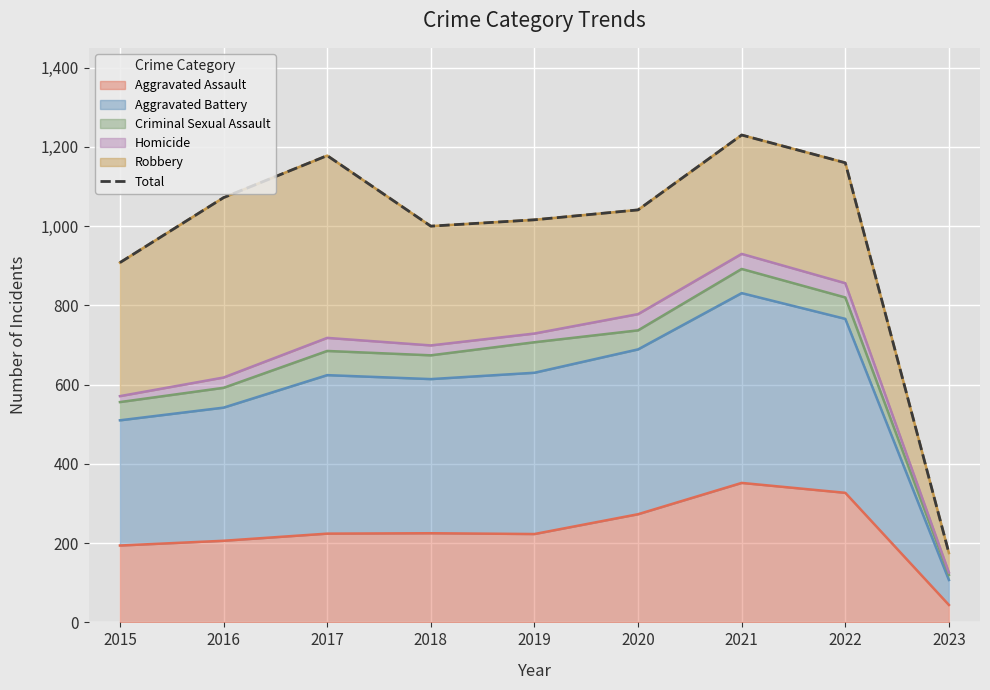

Which label corresponds to the largest value in the chart?

2021